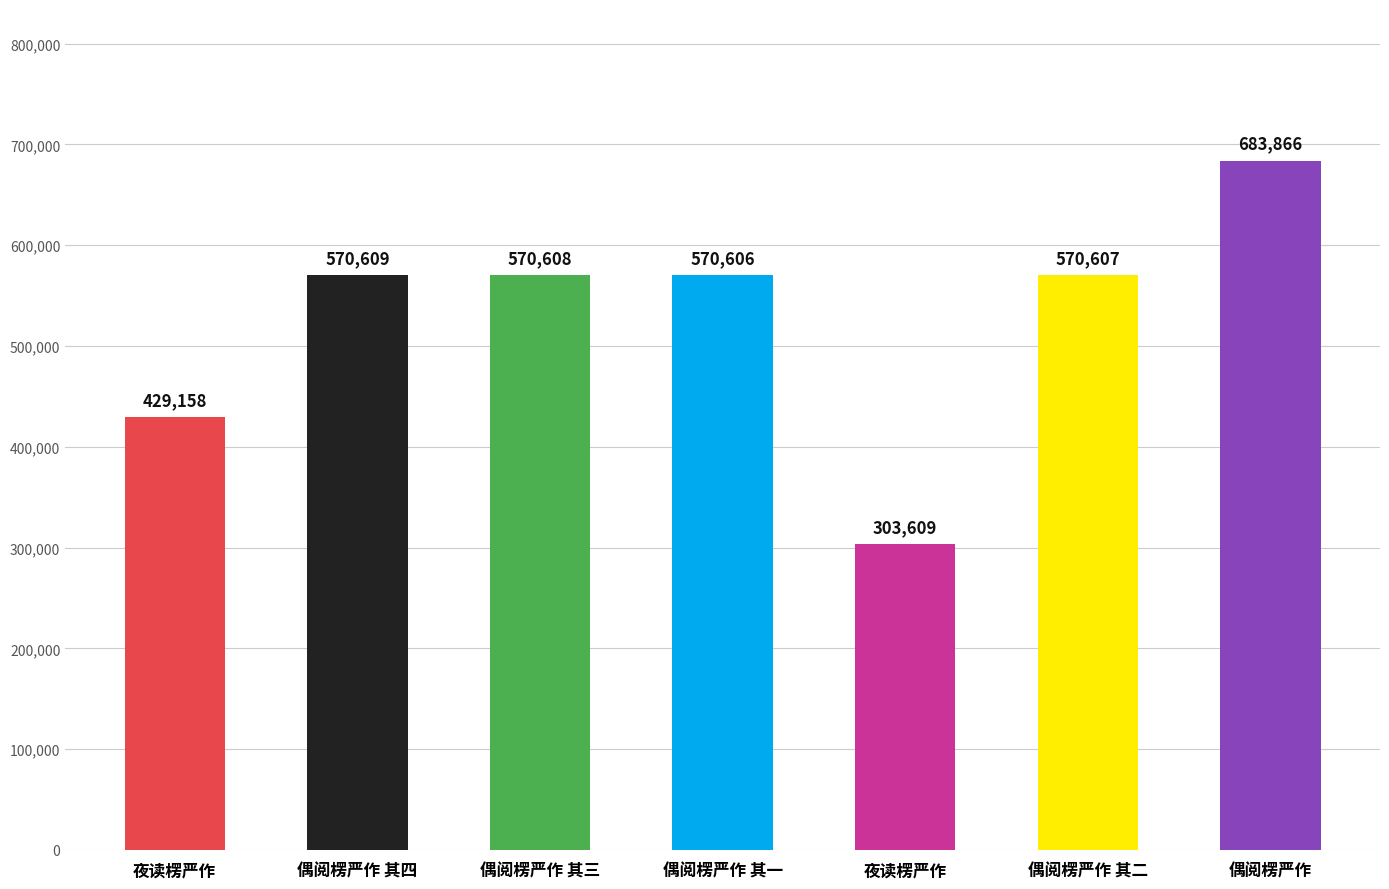

Are the bars horizontal?

No